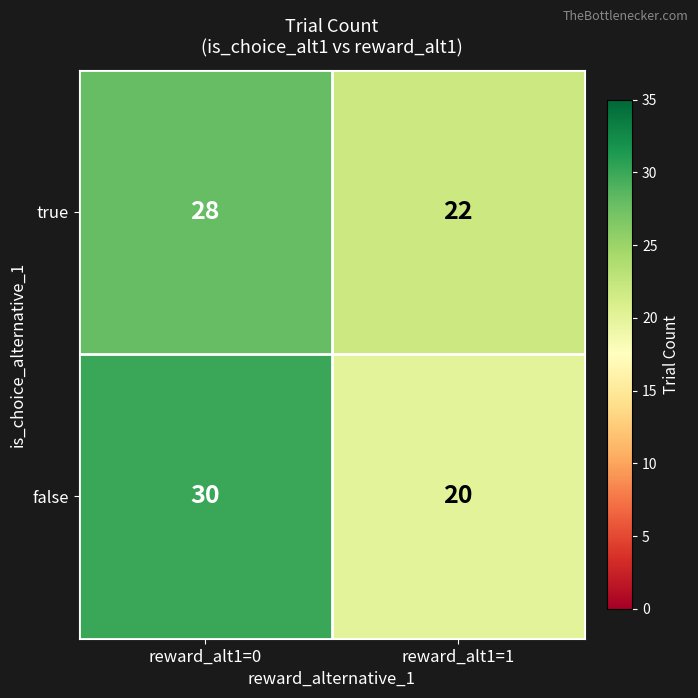

Which series has the largest range (max minus min)?

false